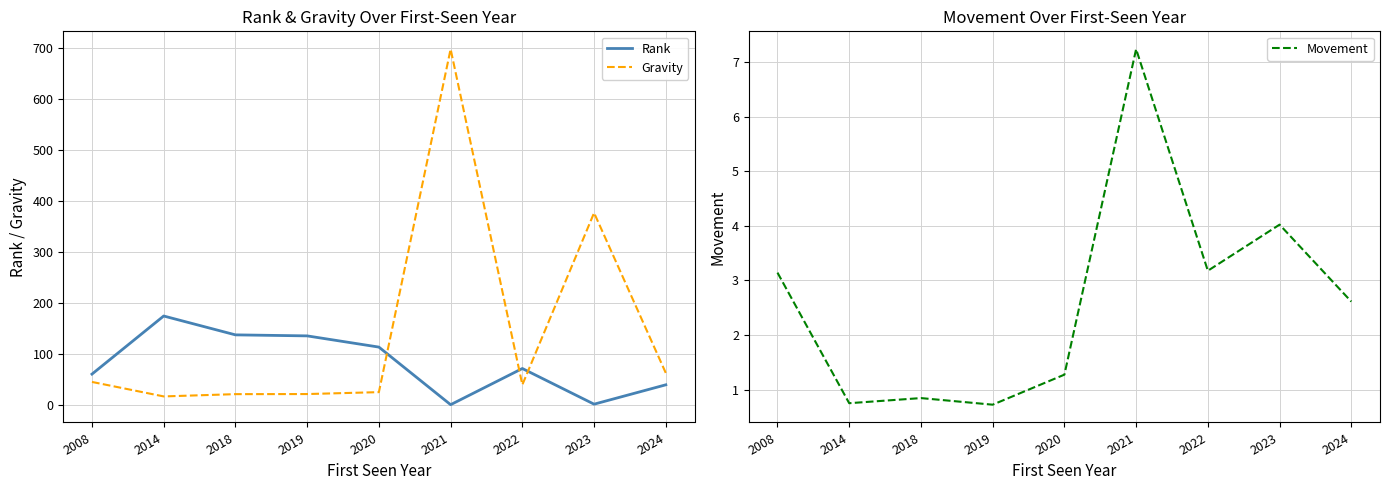

Which series has the largest total across all categories?

Gravity